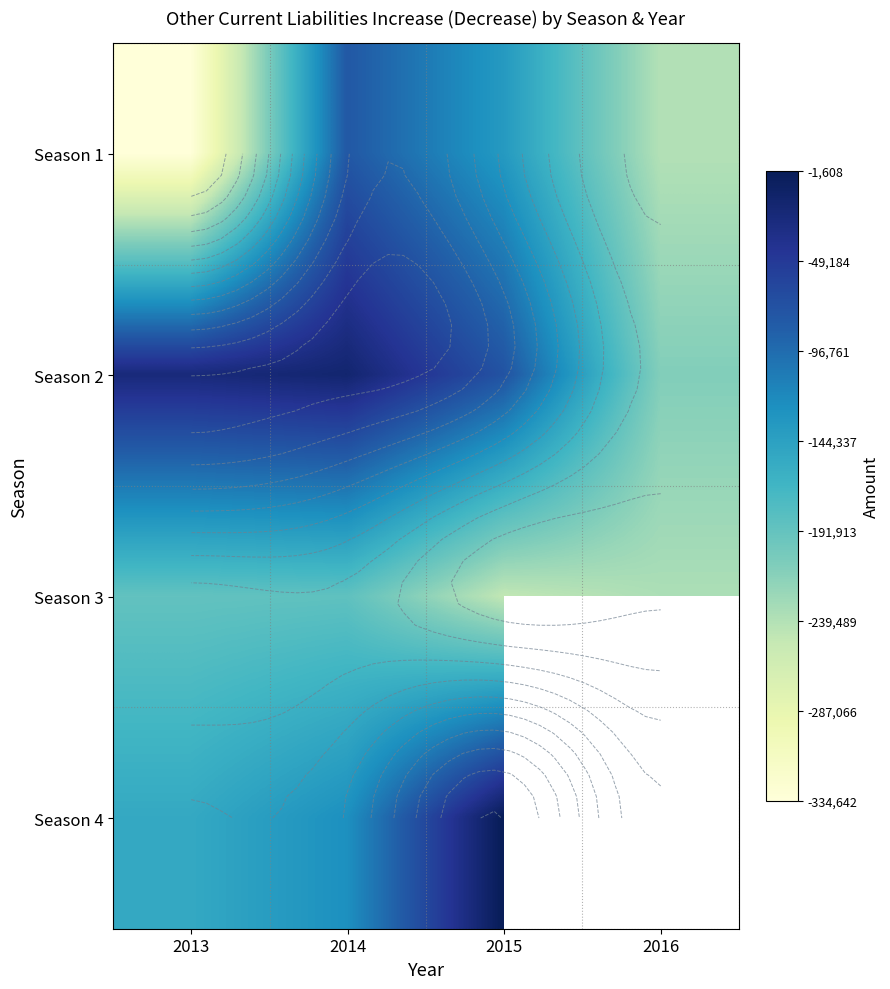

What is the difference between the highest and lowest values at 2014?

170268.0